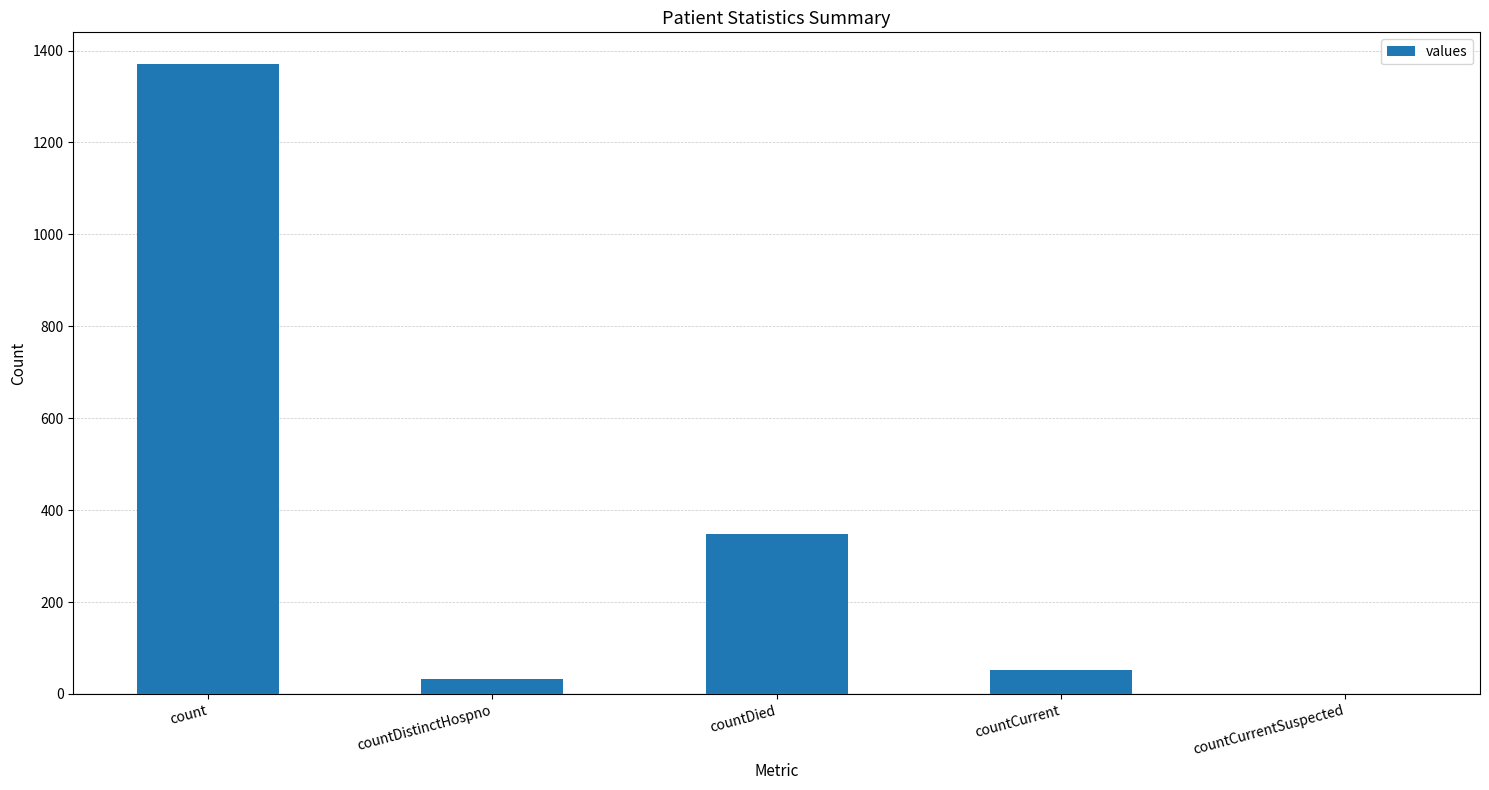

Between countCurrentSuspected and countDied, which is larger?

countDied